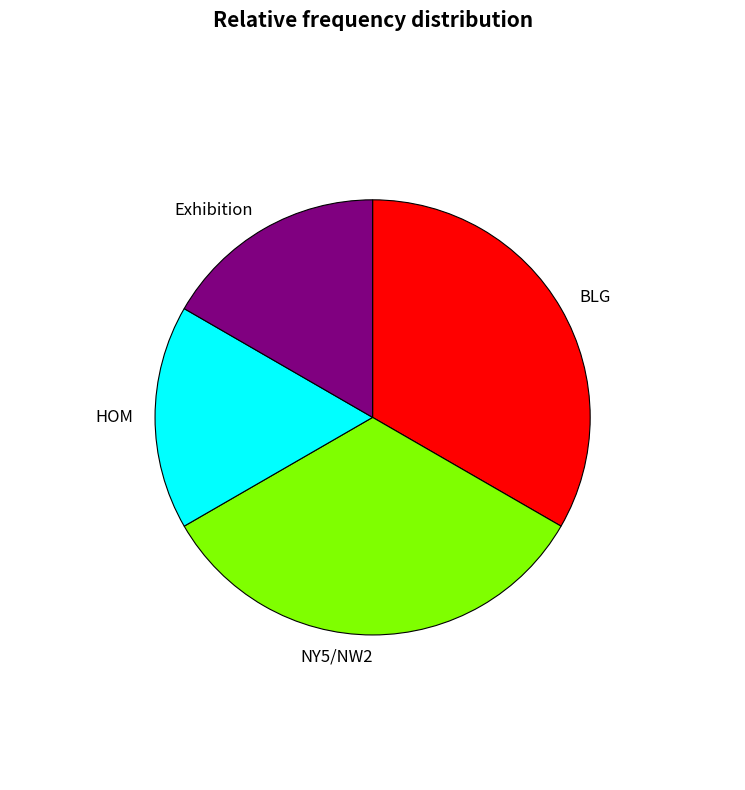

Between HOM and NY5/NW2, which is larger?

NY5/NW2